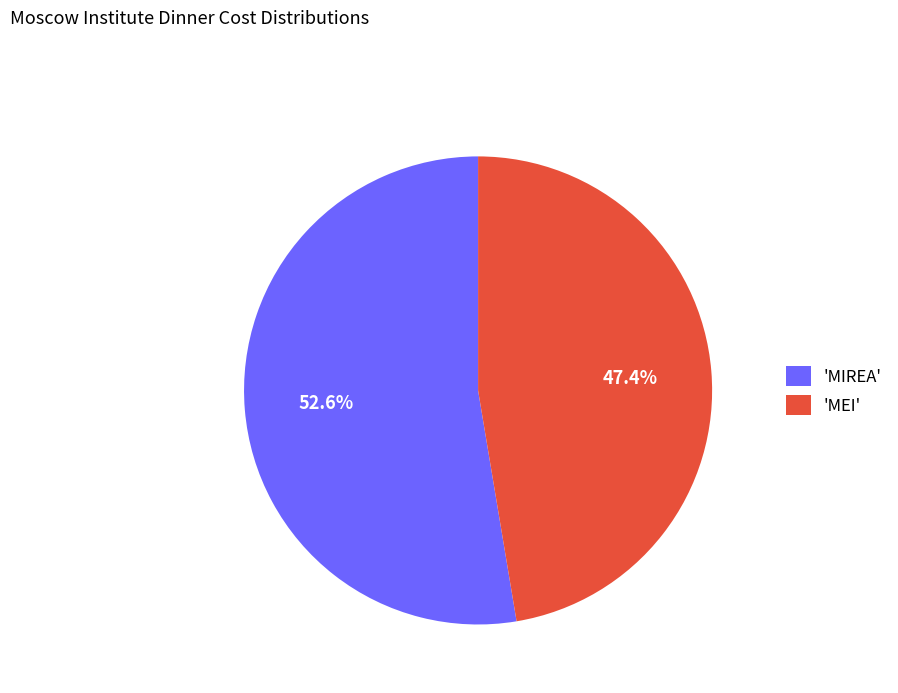

Rank the categories by value from lowest to highest.

'MEI', 'MIREA'